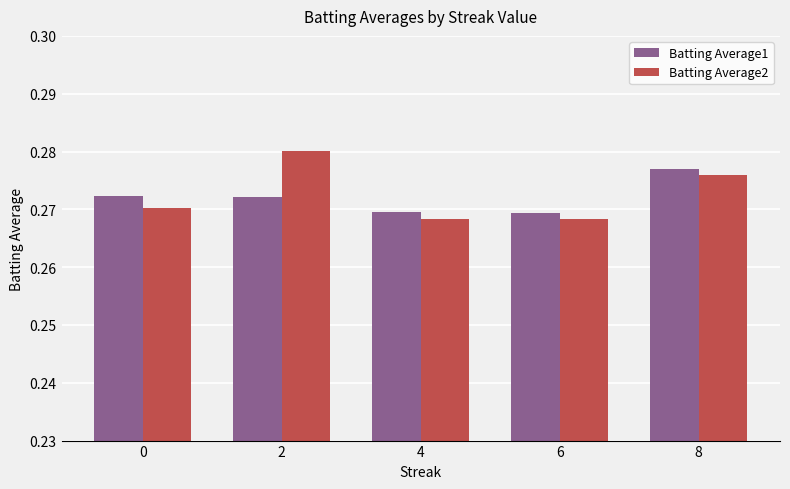

Rank the series by their maximum value, from lowest to highest.

Batting Average1, Batting Average2